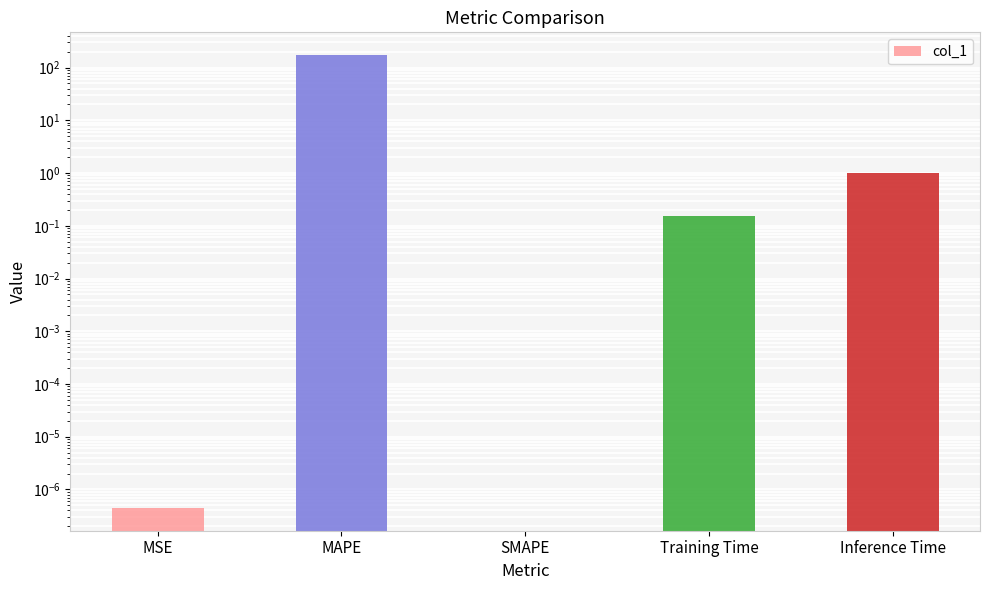

Reading right to left, extract all data points from this chart.

1.0	0.2	0.0	173.5	0.0